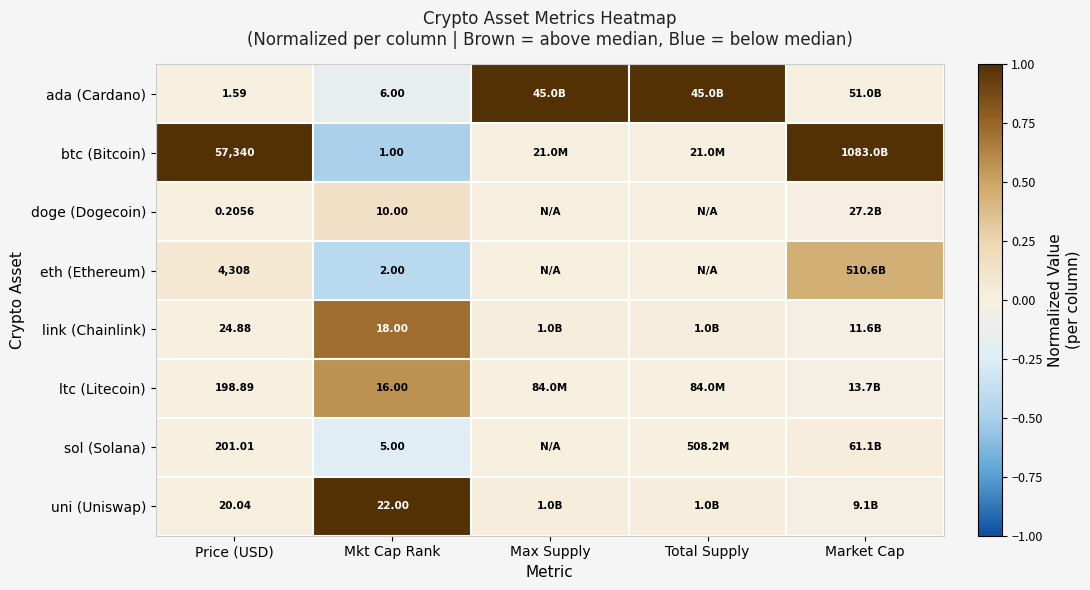

What value does the sol (Solana) series have at Mkt Cap Rank?

-0.2